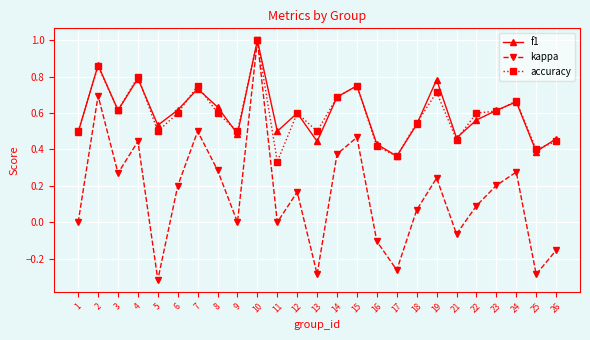

Is the value of kappa at 15 greater than the value of accuracy at 14?

No